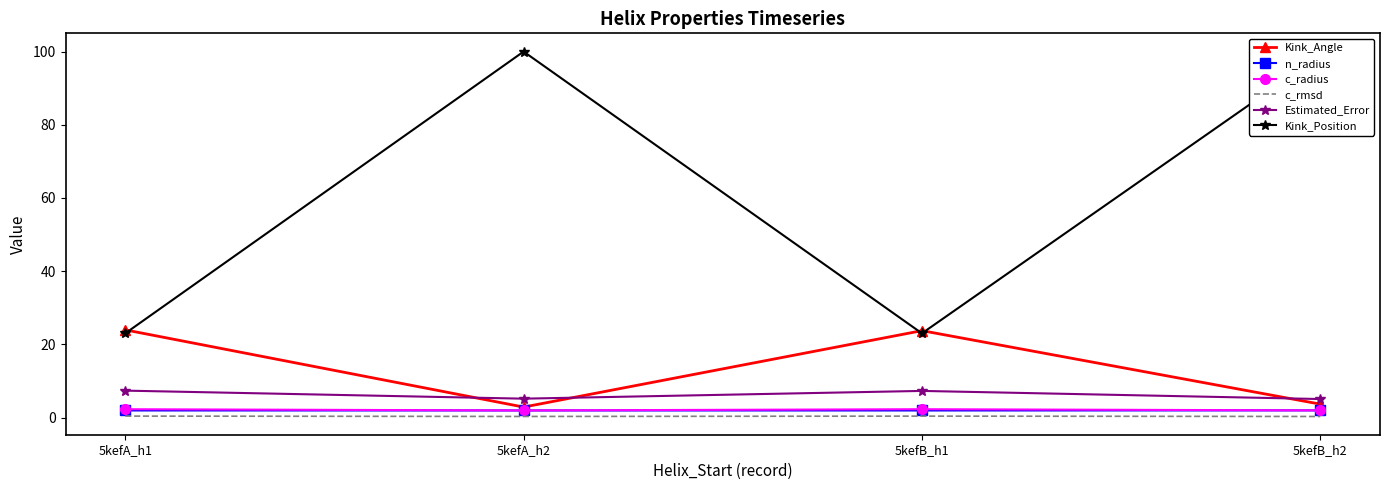

The value of c_radius at 5kefA_h1 is 2.3. True or false?

True